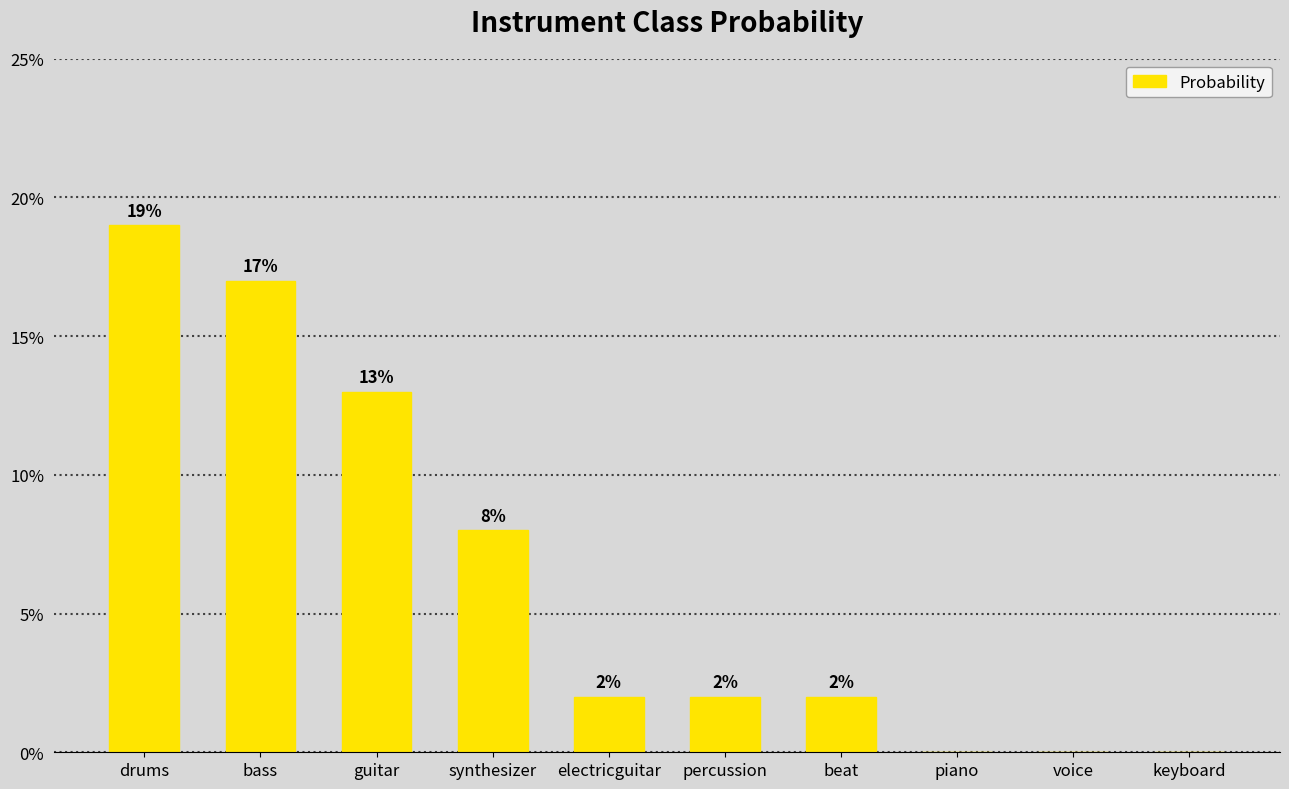

Count the number of data series in this chart.

1